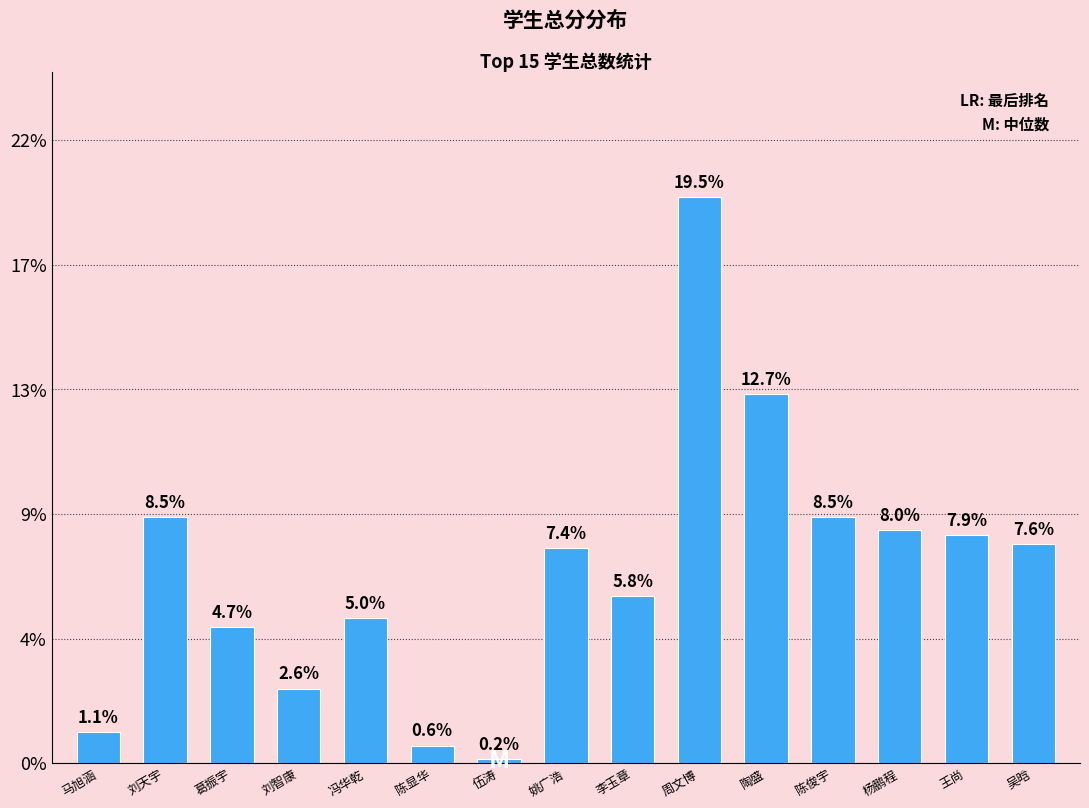

The chart shows a value of 67 at 李玉章. True or false?

False